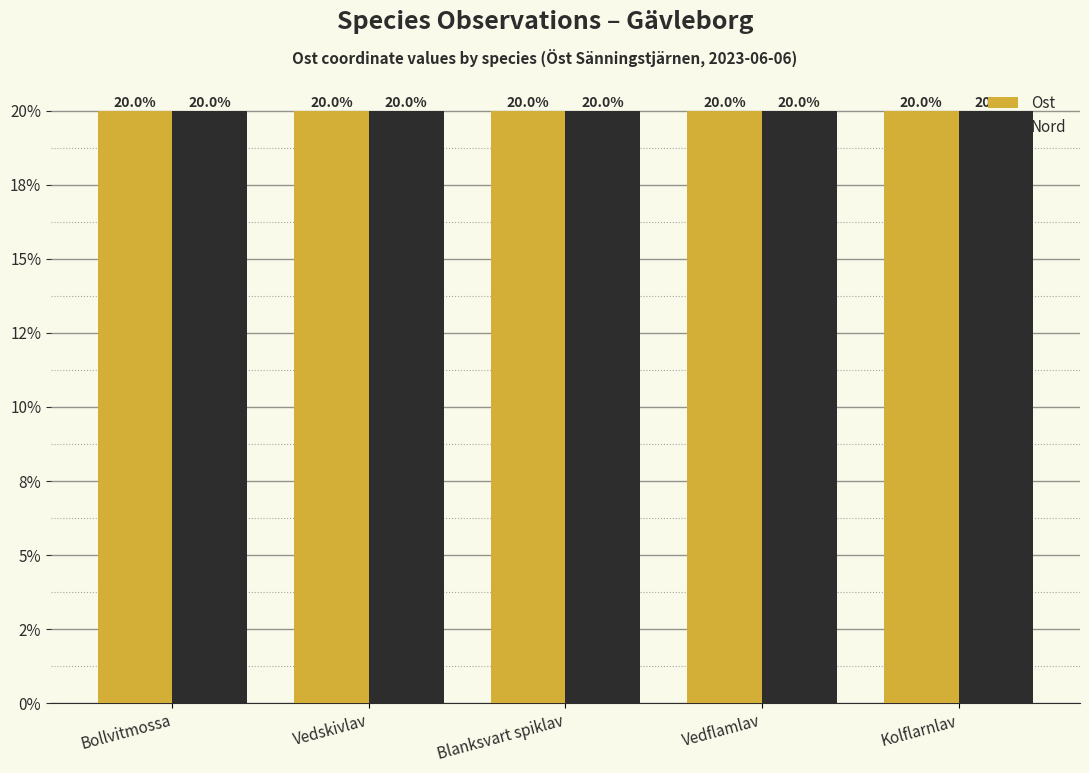

Are the bars horizontal?

No